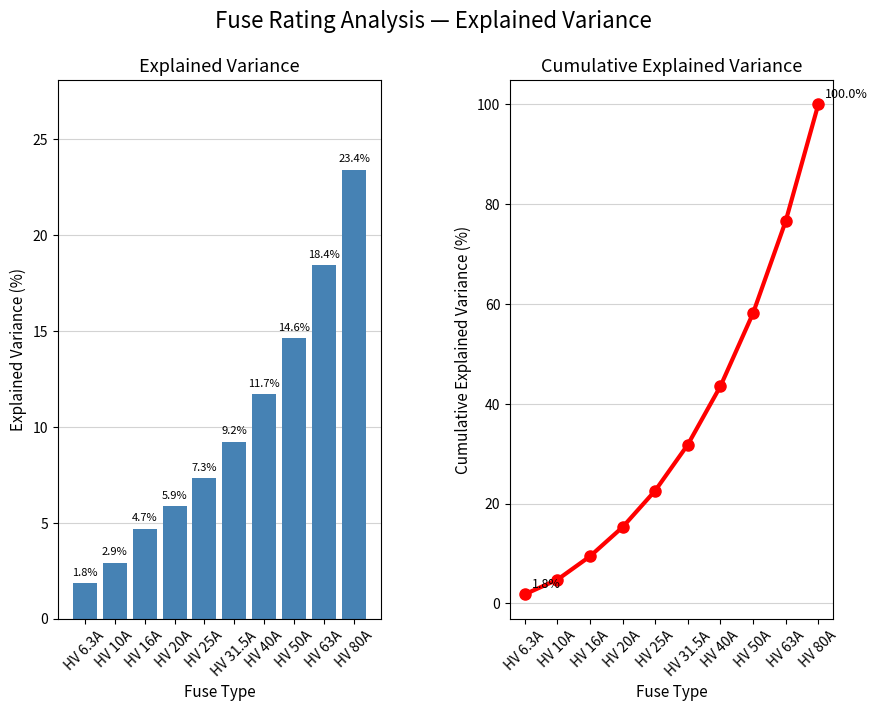

Between HV 80A and HV 50A, which is larger?

HV 80A